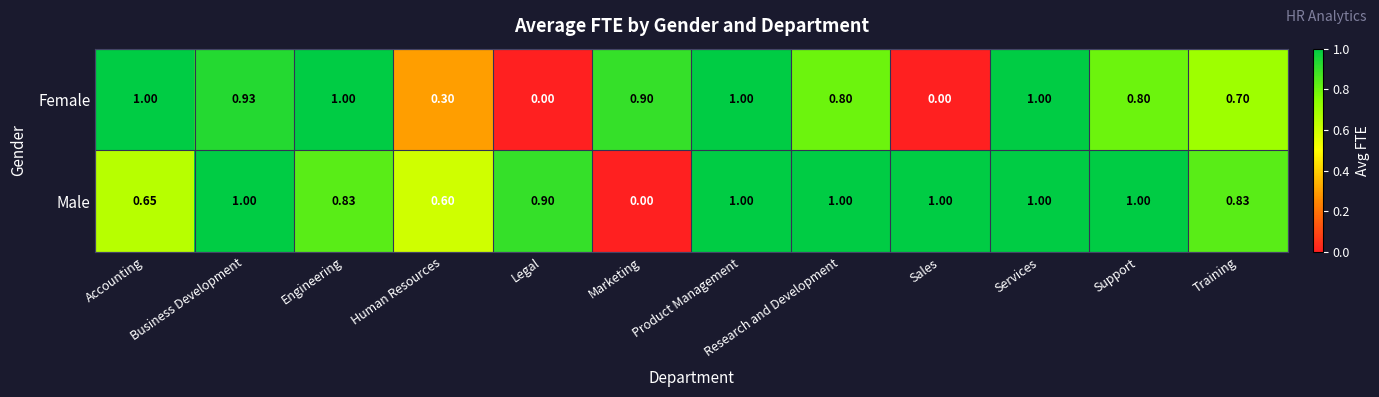

Is the value of Male at Accounting greater than the value of Female at Human Resources?

Yes